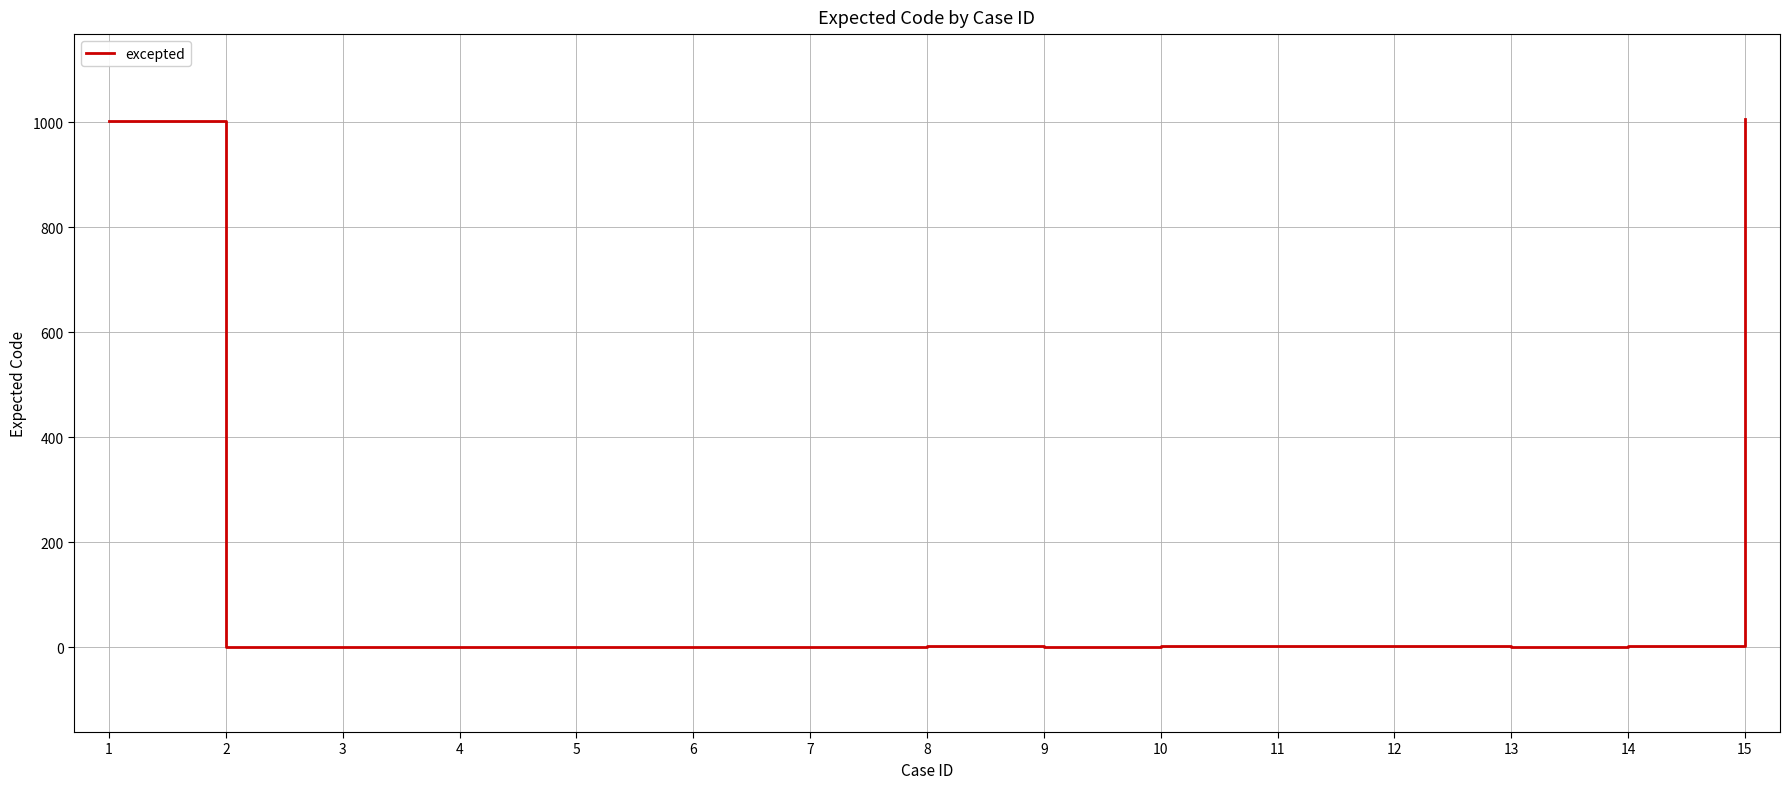

Which has a higher value, 1 or 13?

1